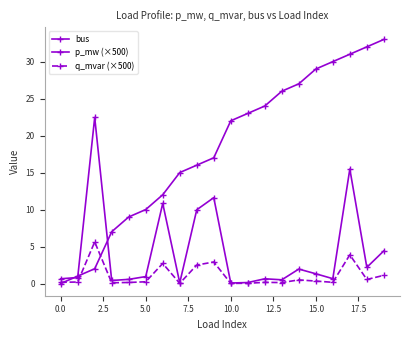

What is the average value of the bus series?

18.3